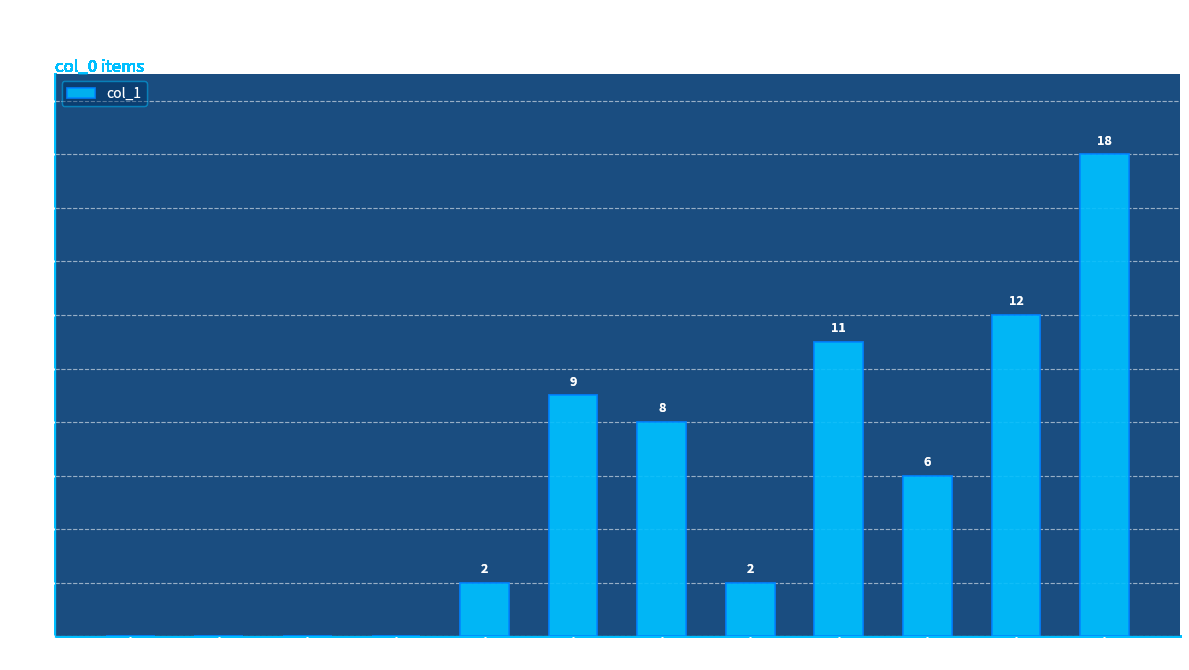

Reading left to right, list all the values displayed in this chart.

0	0	0	0	2	9	8	2	11	6	12	18